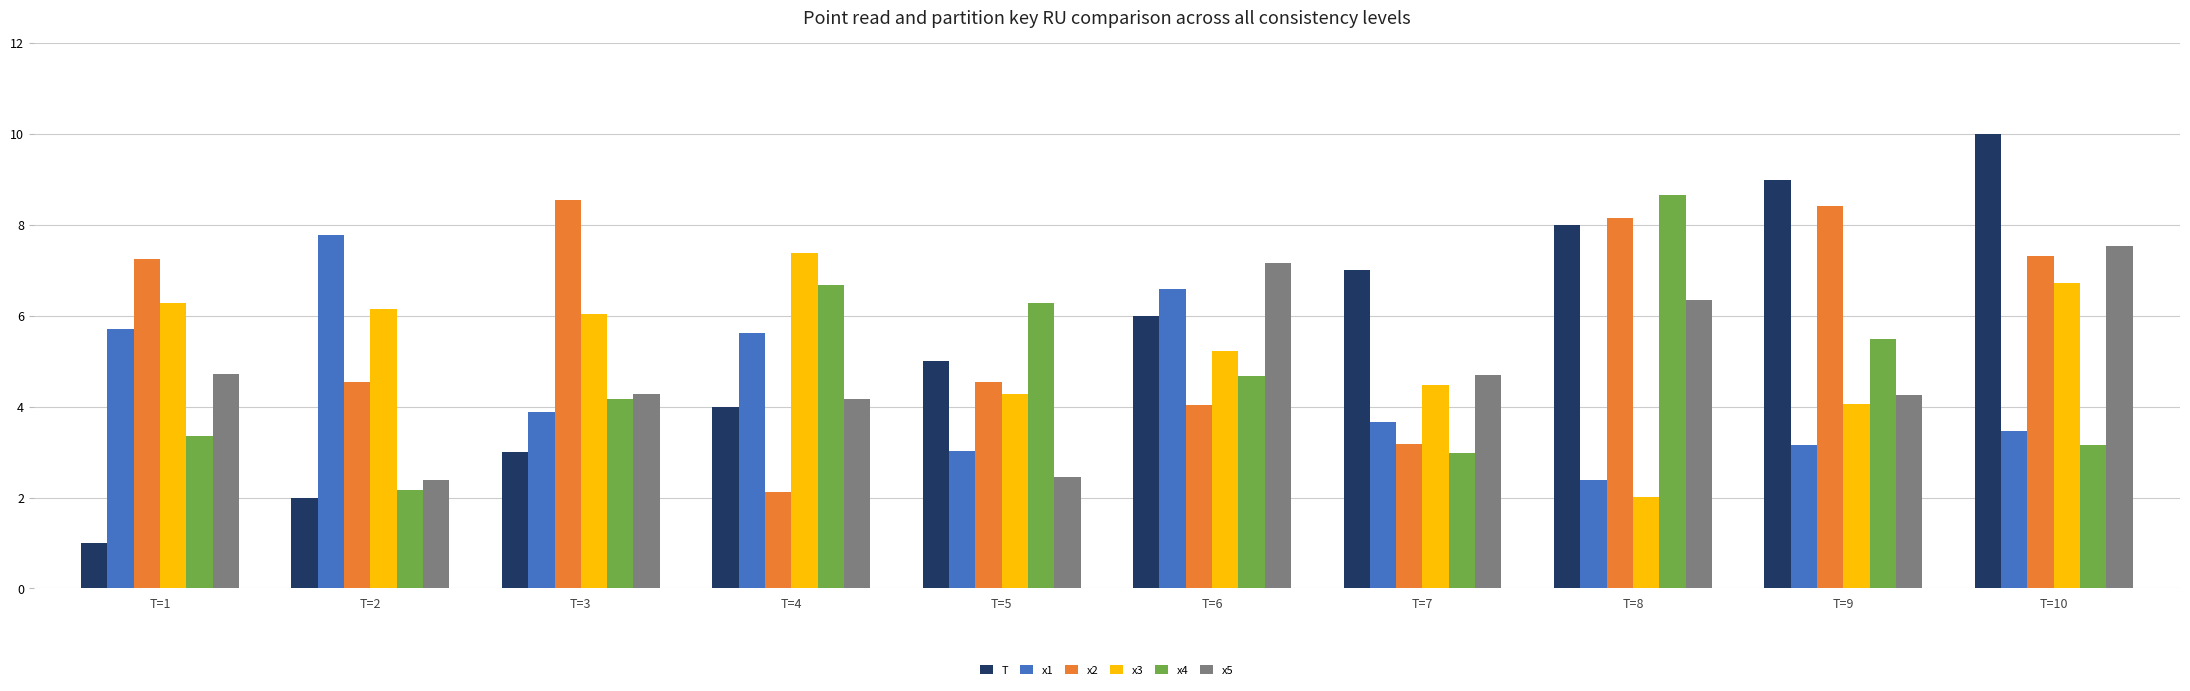

What is the difference between the highest and lowest values at T=4?

5.3